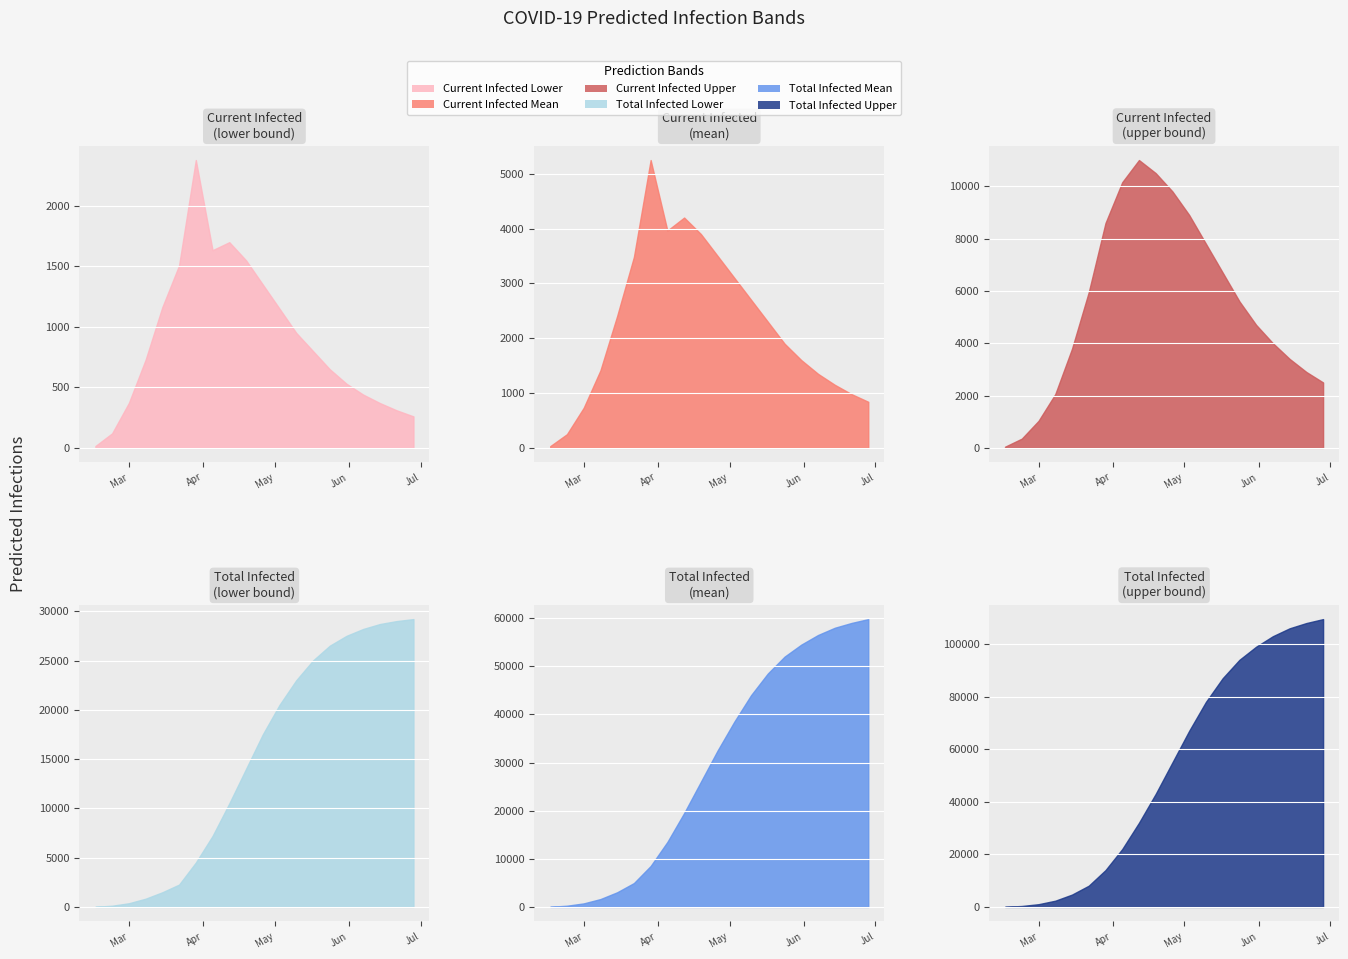

How many data points in predicted_total_infected_lower are above 17500?

9